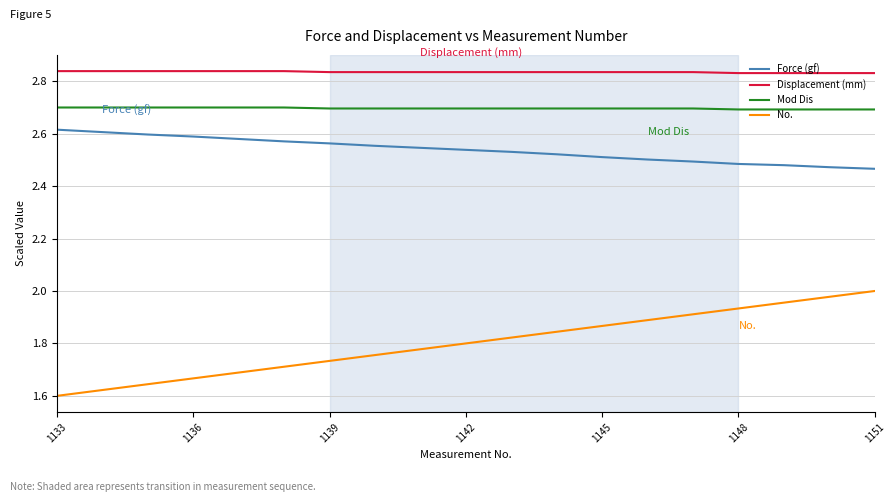

What is the sum of all No. values?

34.2